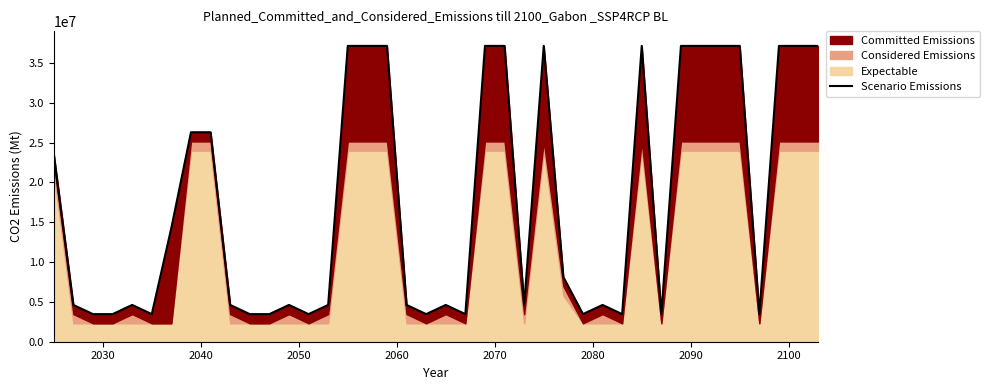

What is the smallest value displayed?

3465000.0